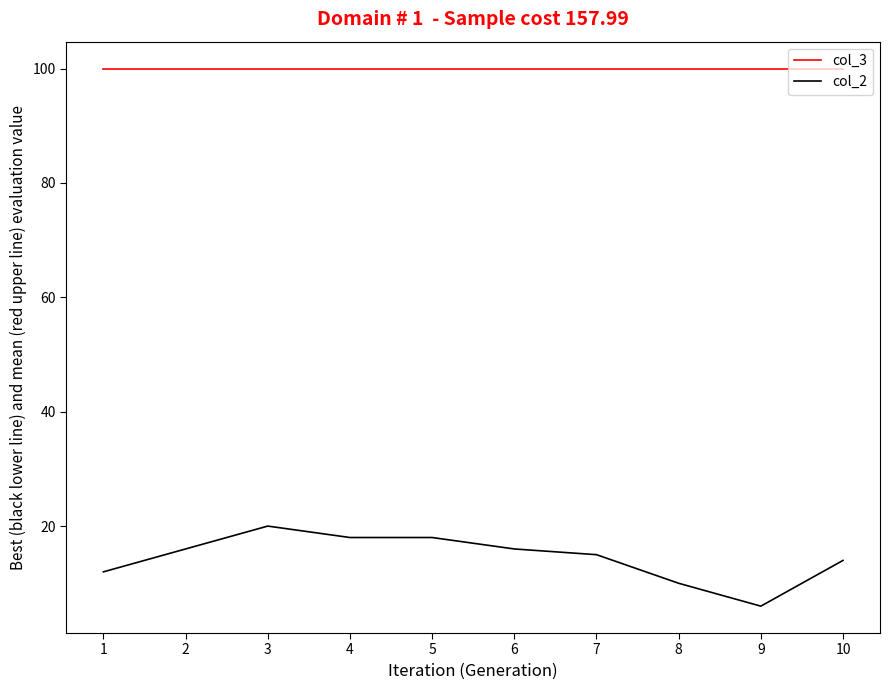

At which category is the sum across all series the highest?

3